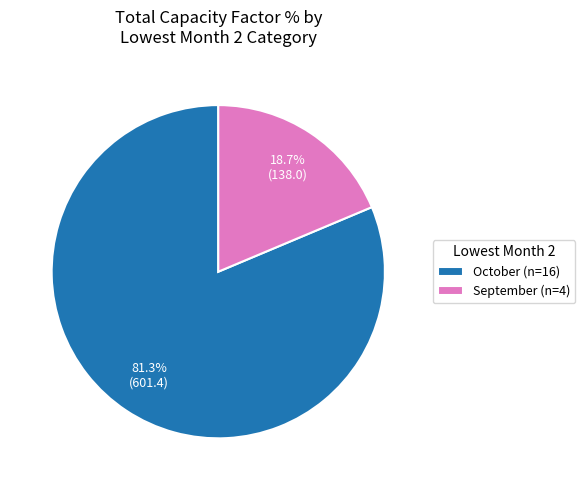

Is the sum of September (n=4) and October (n=16) greater than half?

Yes